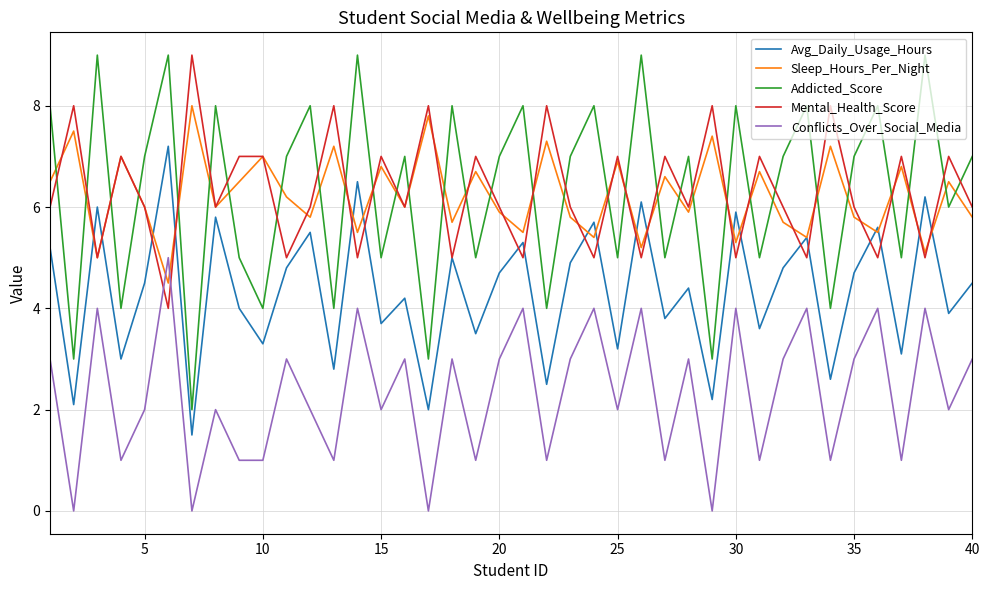

Which series has the widest spread of values?

Addicted_Score